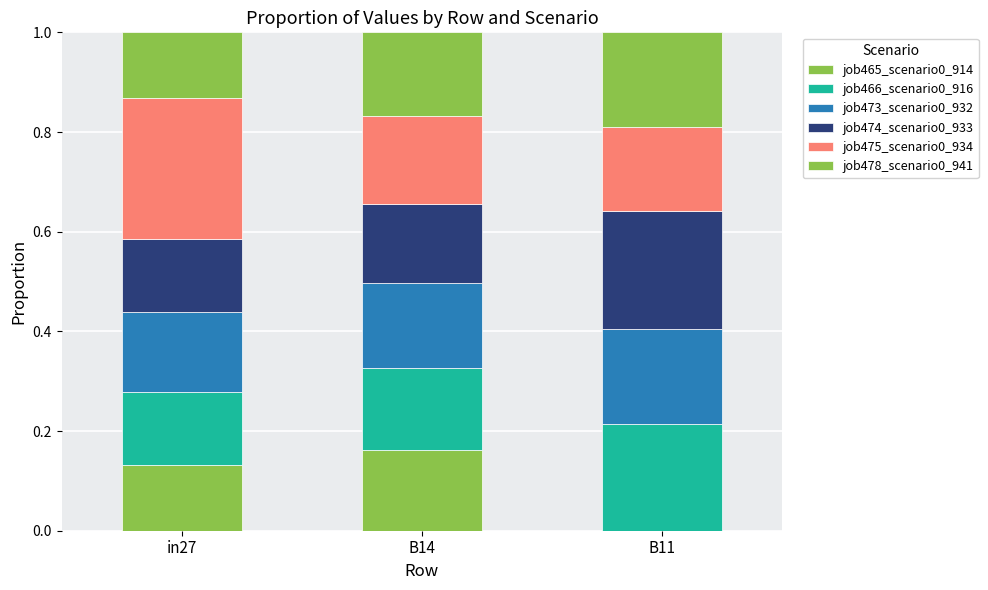

How many categories are shown in the chart?

3